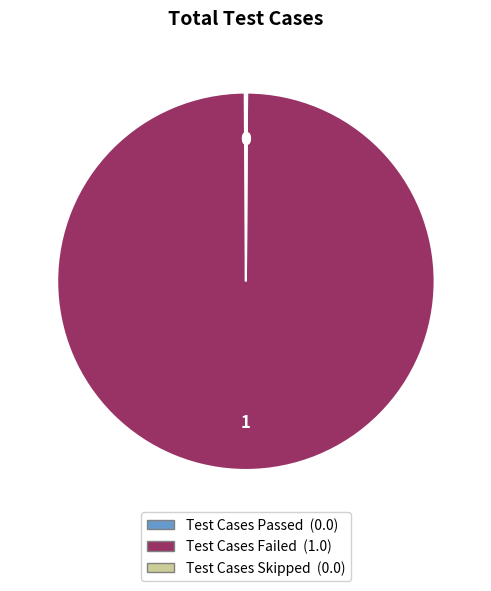

Is it true that Test Cases Failed is 87% of the pie?

False